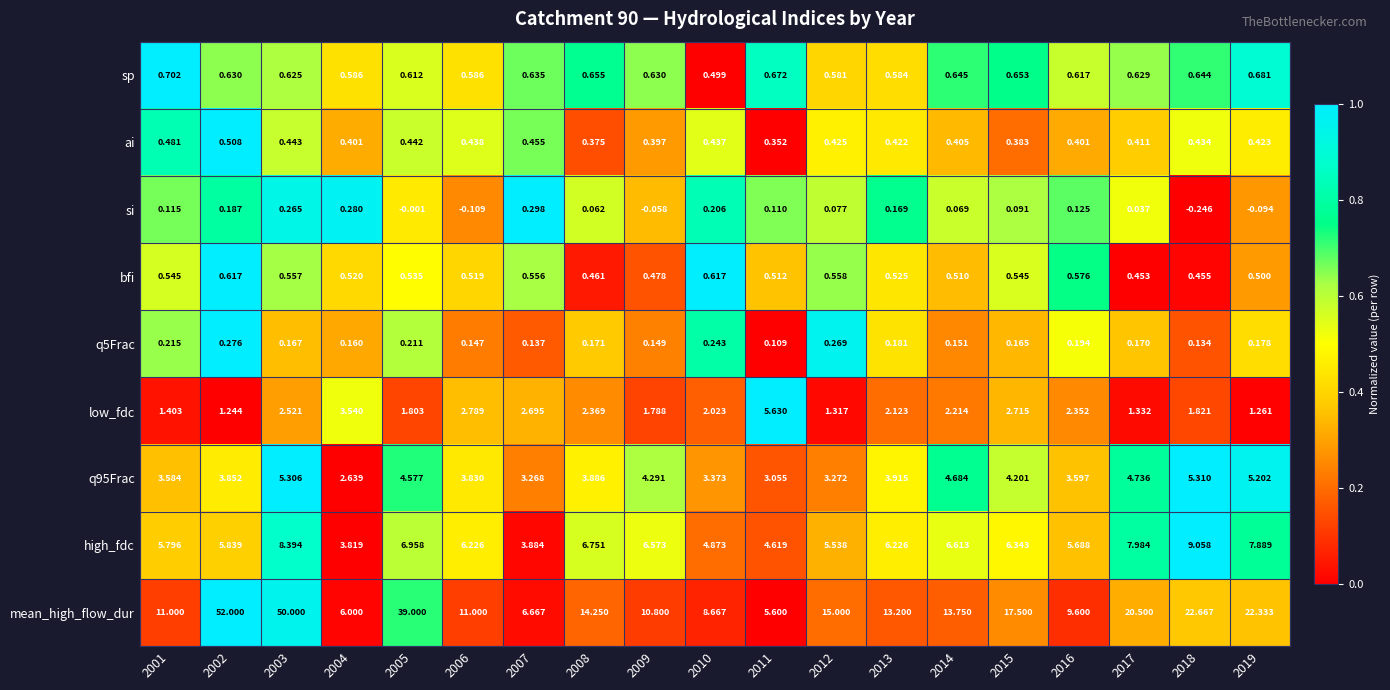

Which series has the largest total across all categories?

mean_high_flow_dur